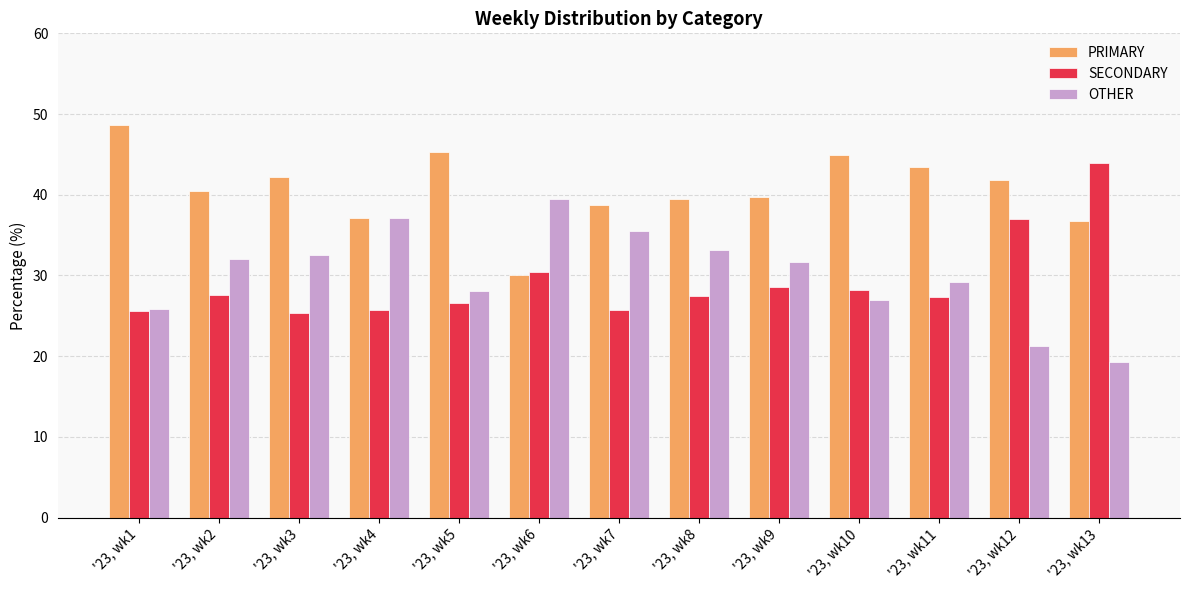

Rank the categories by SECONDARY value from lowest to highest.

'23, wk3, '23, wk1, '23, wk7, '23, wk4, '23, wk5, '23, wk11, '23, wk8, '23, wk2, '23, wk10, '23, wk9, '23, wk6, '23, wk12, '23, wk13